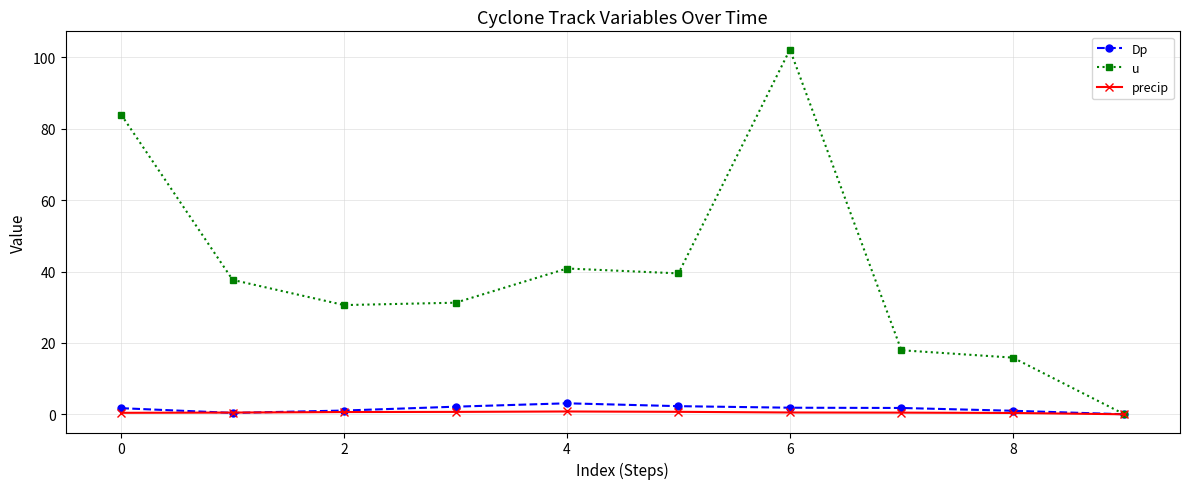

What is the sum of all u values?

399.8